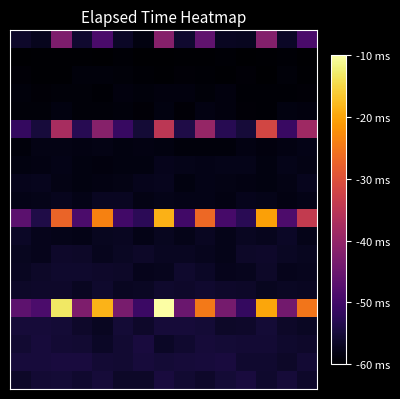

Which label corresponds to the largest value in the chart?

7